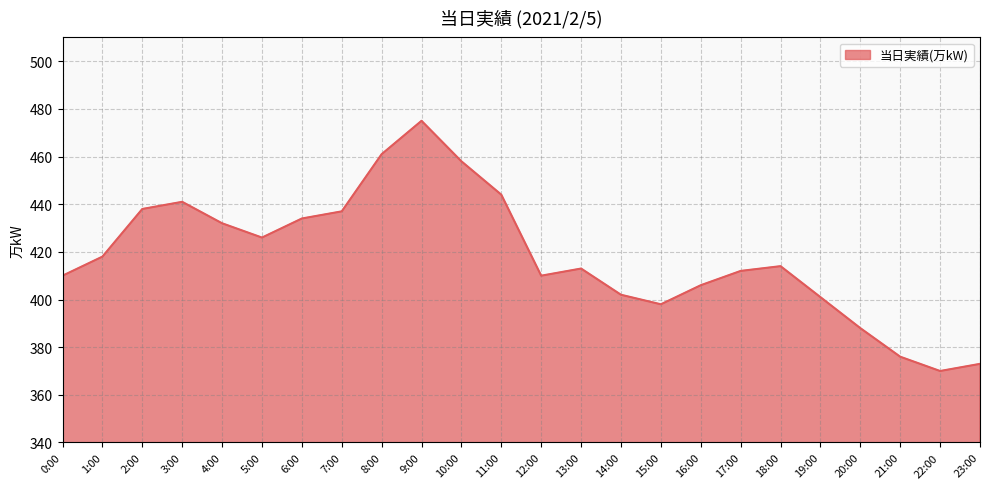

Reading right to left, what are all the values shown in this chart?

373	370	376	388	401	414	412	406	398	402	413	410	444	458	475	461	437	434	426	432	441	438	418	410